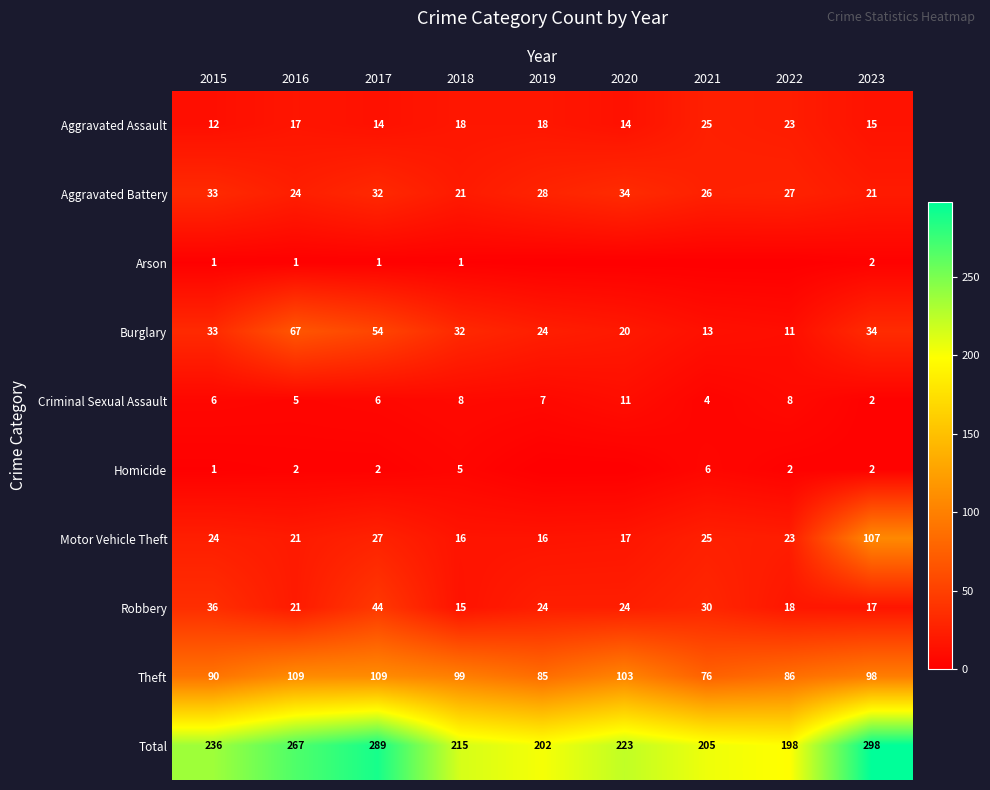

Is it true that Robbery equals 36 at 2015?

True